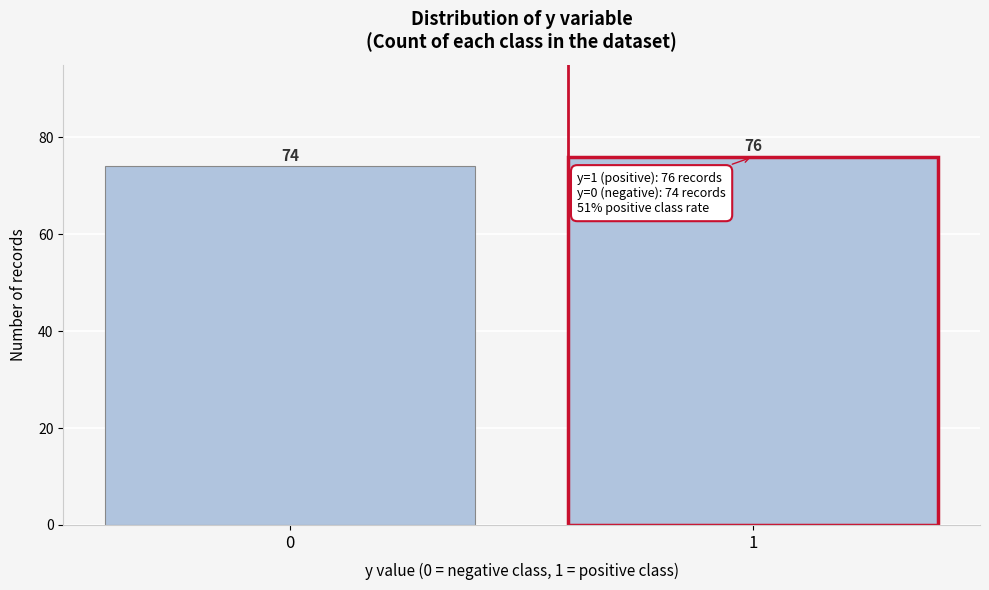

Reading left to right, transcribe all the data shown in this chart.

0=74	1=76